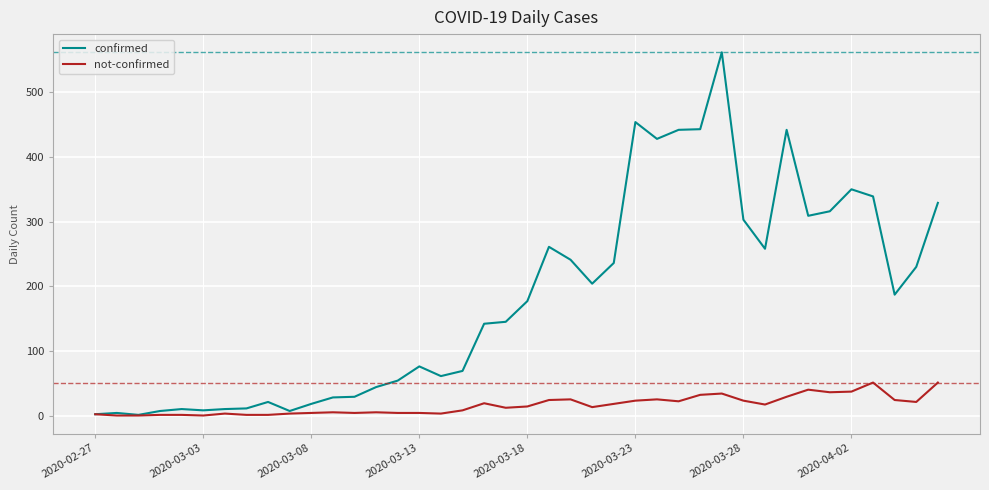

How many lines are shown in the chart?

2